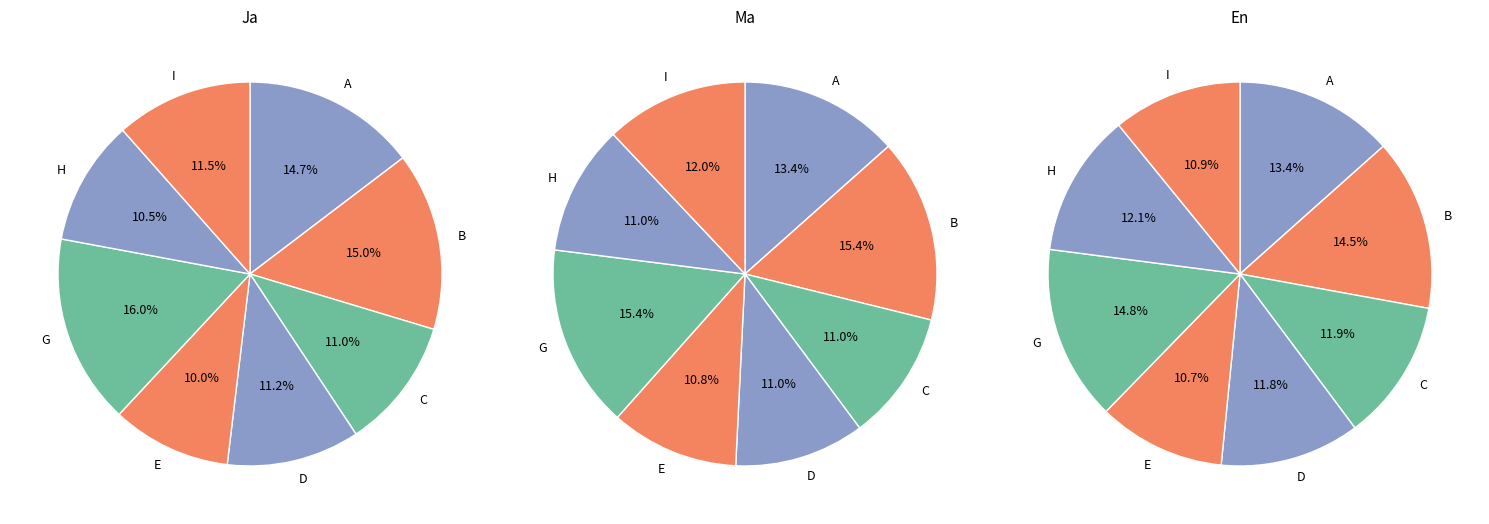

How many segments does this pie chart have?

8